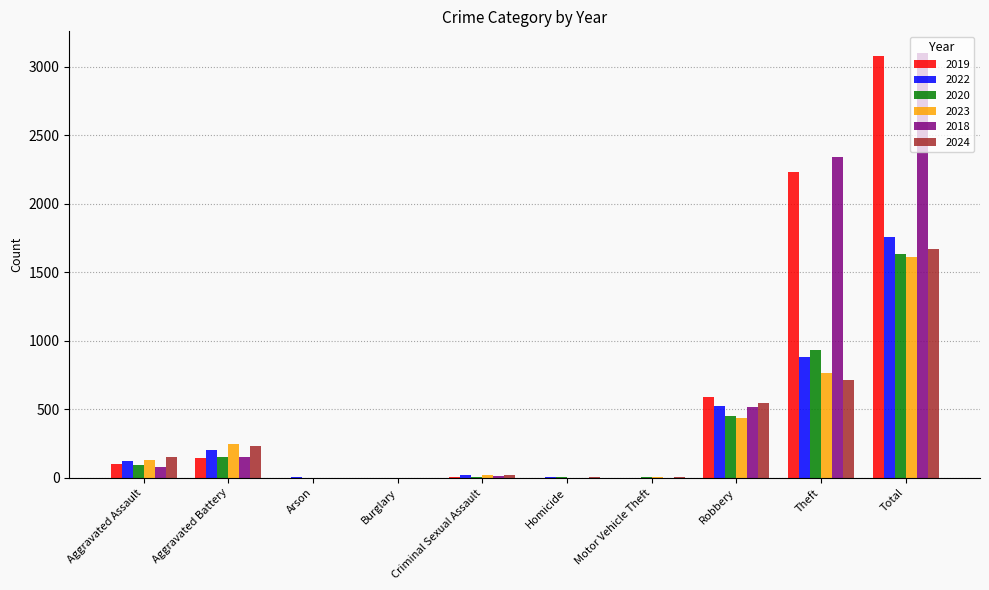

At which category is the sum across all series the highest?

Total